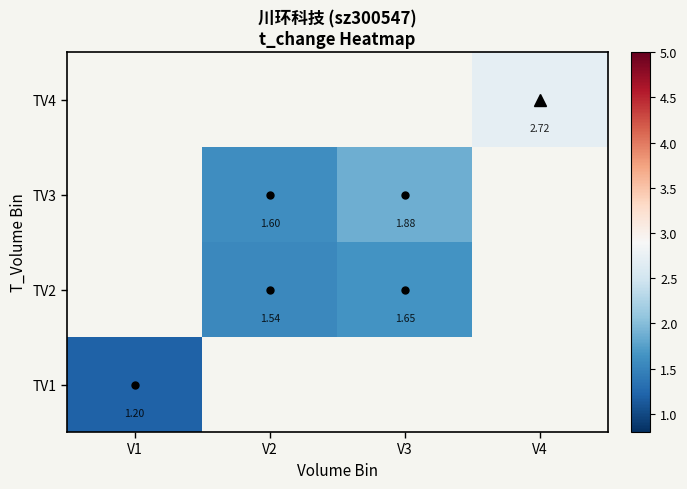

Between V3 and V4, which is larger?

V4